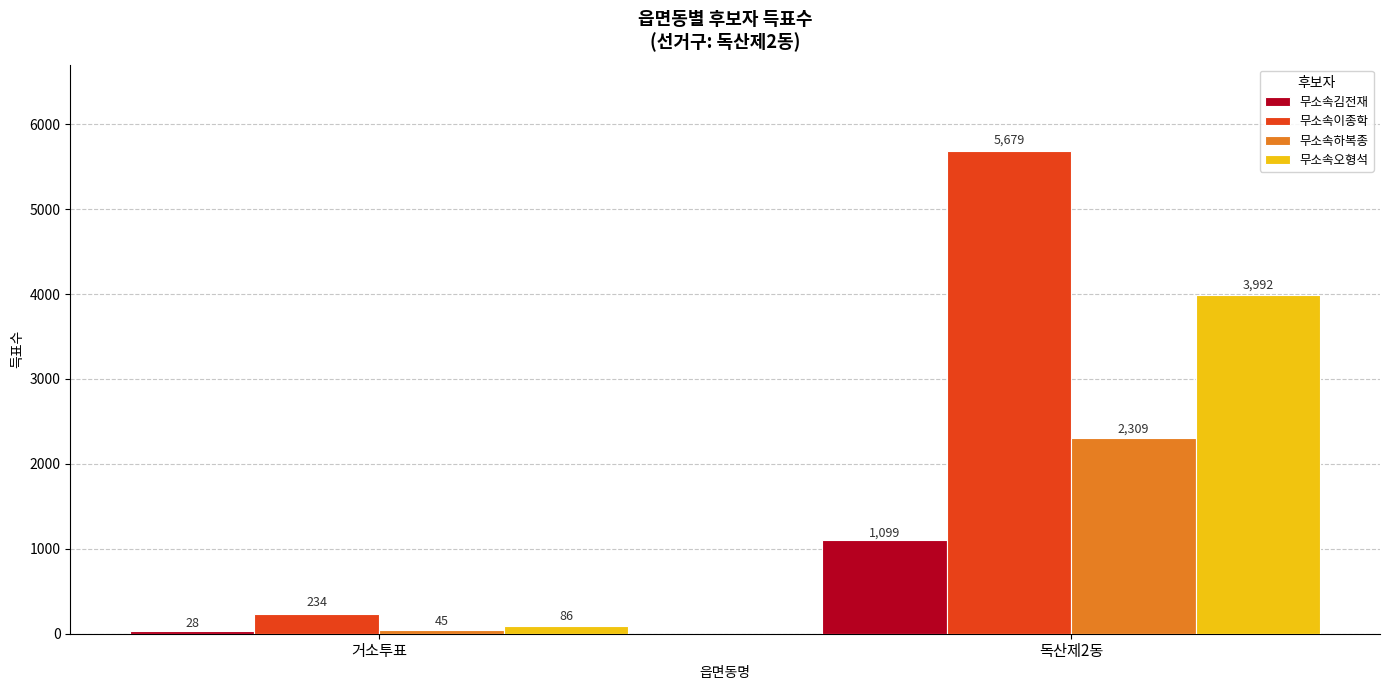

What position from the right is 독산제2동?

1